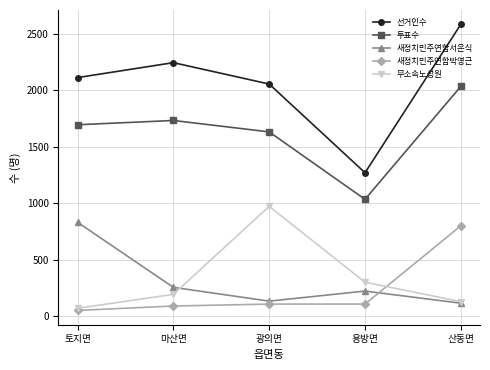

Where is 새정치민주연합서은식 nearest to the value 474?

마산면